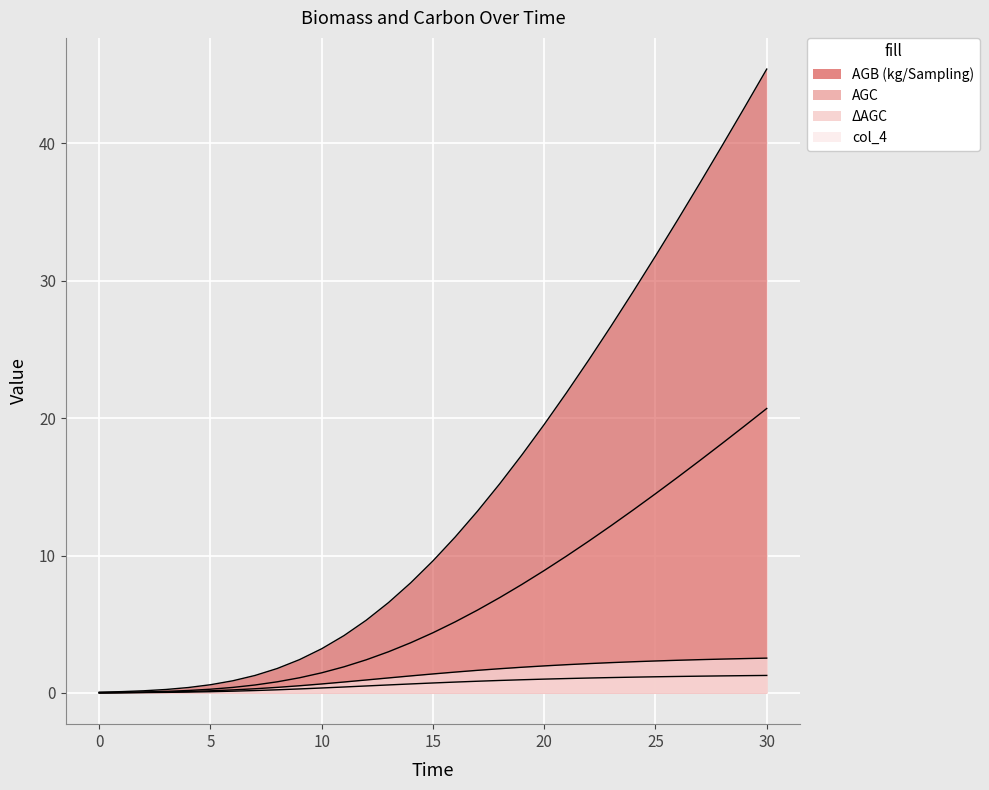

True or false: col_4 has a value of 2.2 at 23.

True